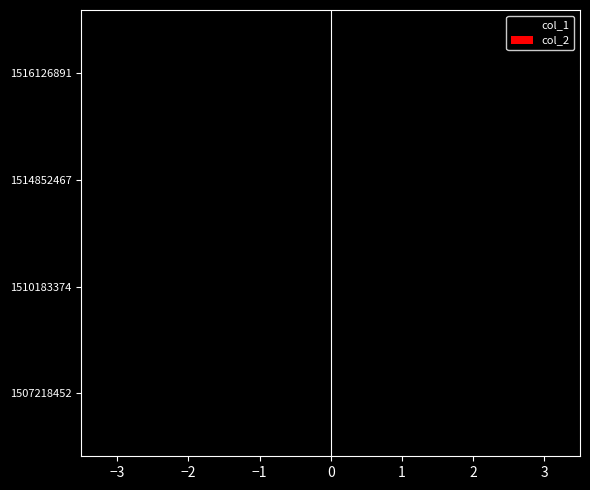

Which has a higher value, 1516126891 or 1510183374?

1510183374